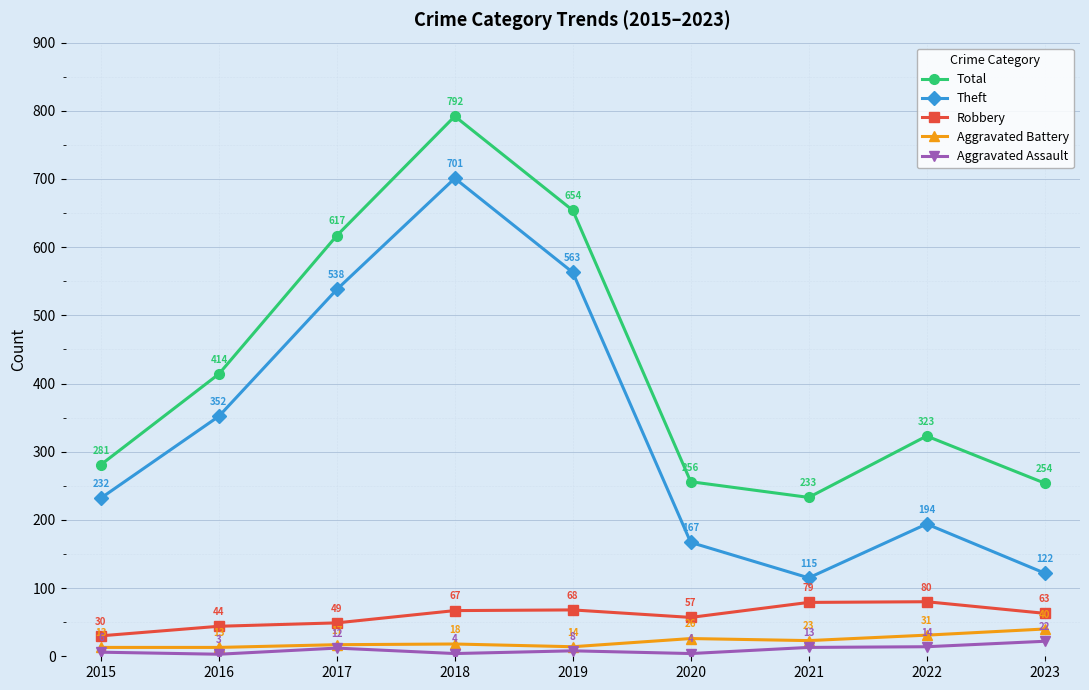

True or false: Total and Robbery cross at least once.

False